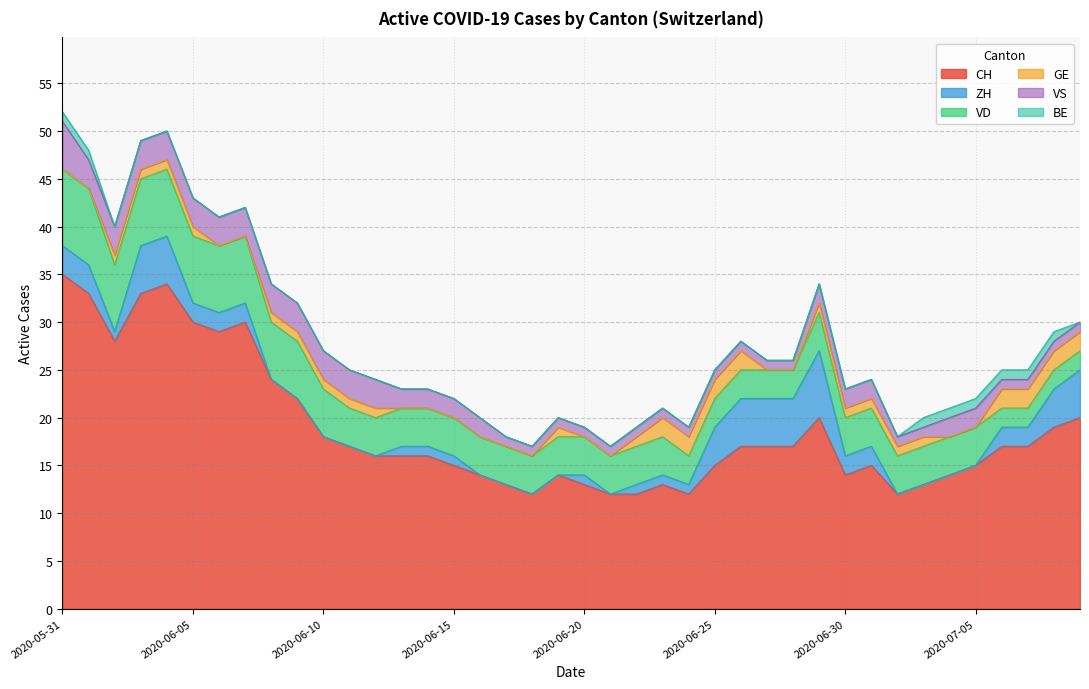

What is the sum of the CH values at 2020-06-19 and 2020-06-14?

30